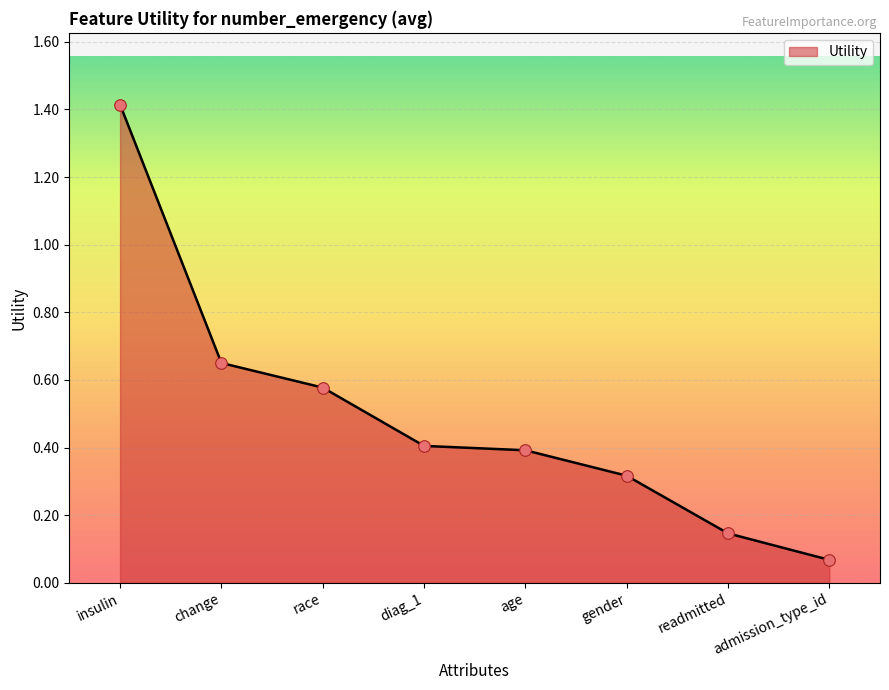

What is the change in value from change to readmitted?

-0.5